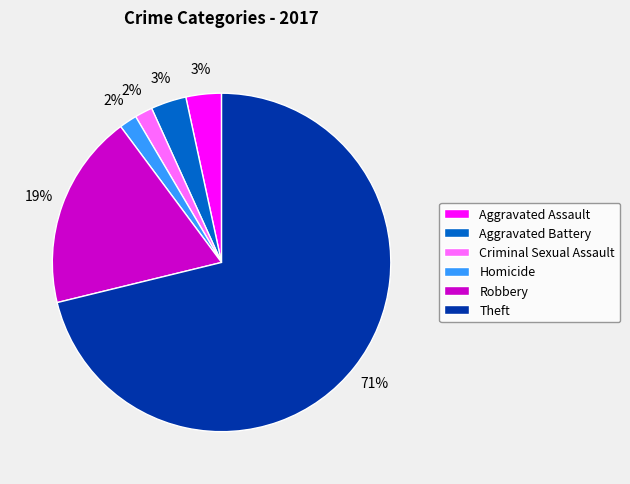

To the nearest percent, what is the average slice percentage?

17%